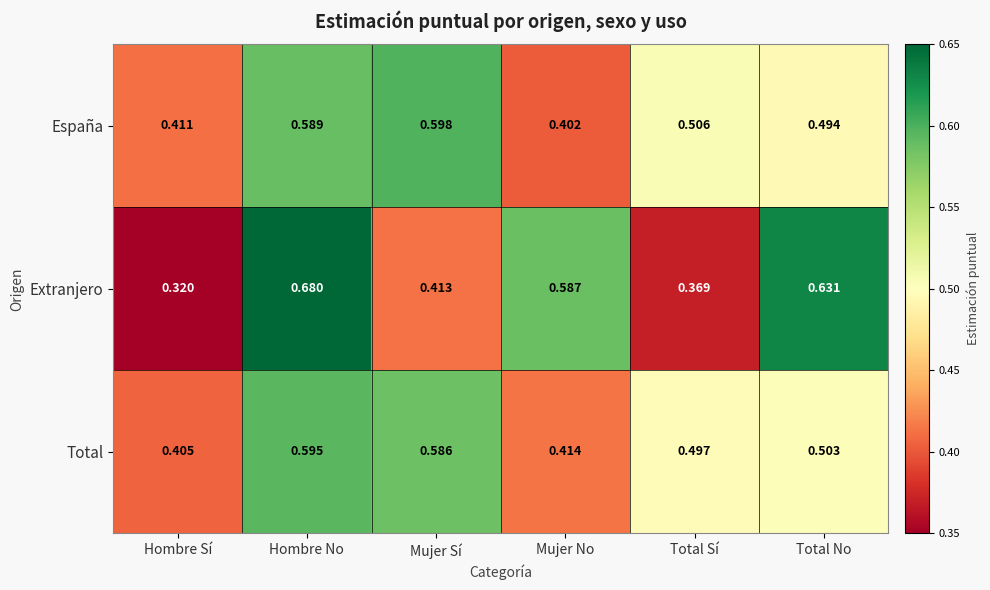

Which category has the highest value in the España series?

Mujer Sí